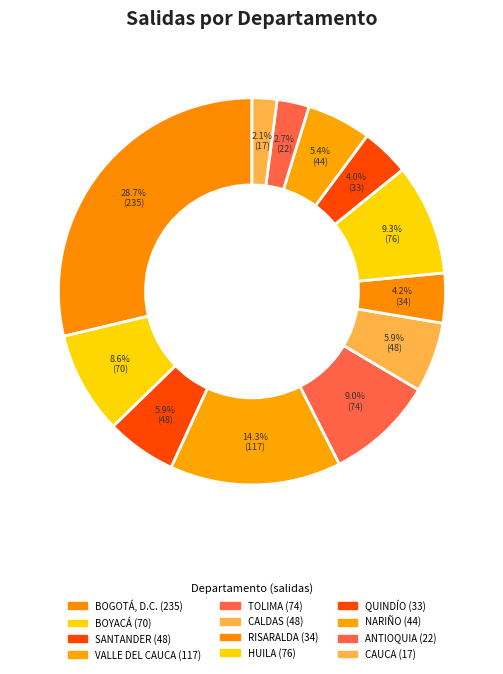

To the nearest percent, what is the average slice percentage?

8%